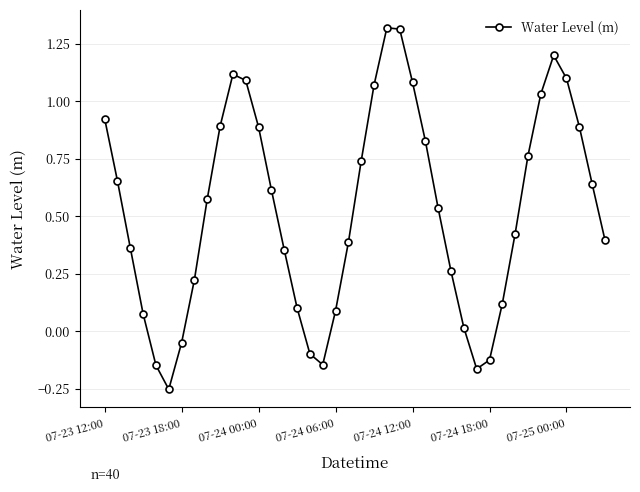

What is the difference between the maximum and minimum values?

1.6